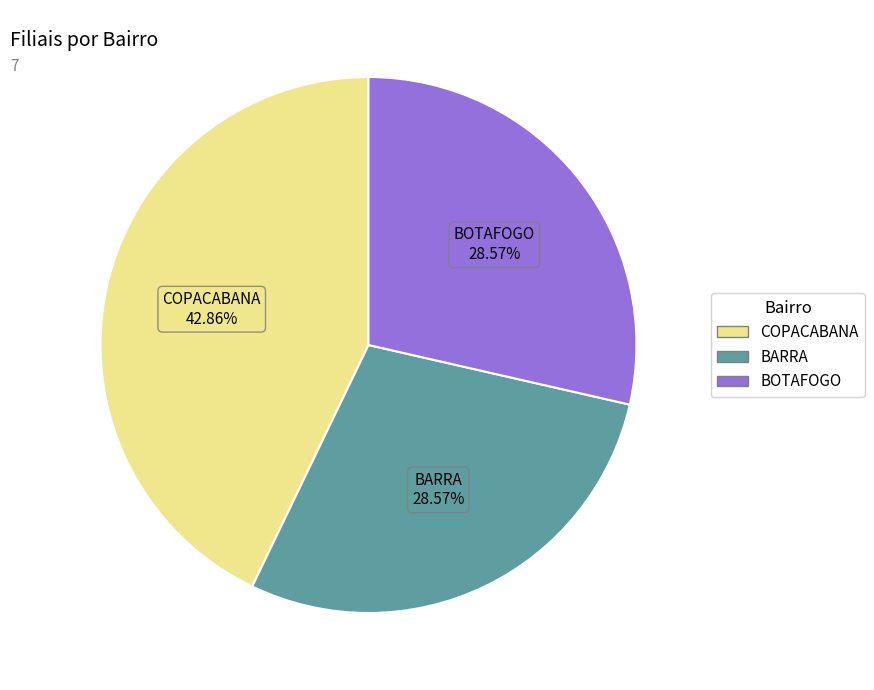

How many slices are in this pie chart?

3